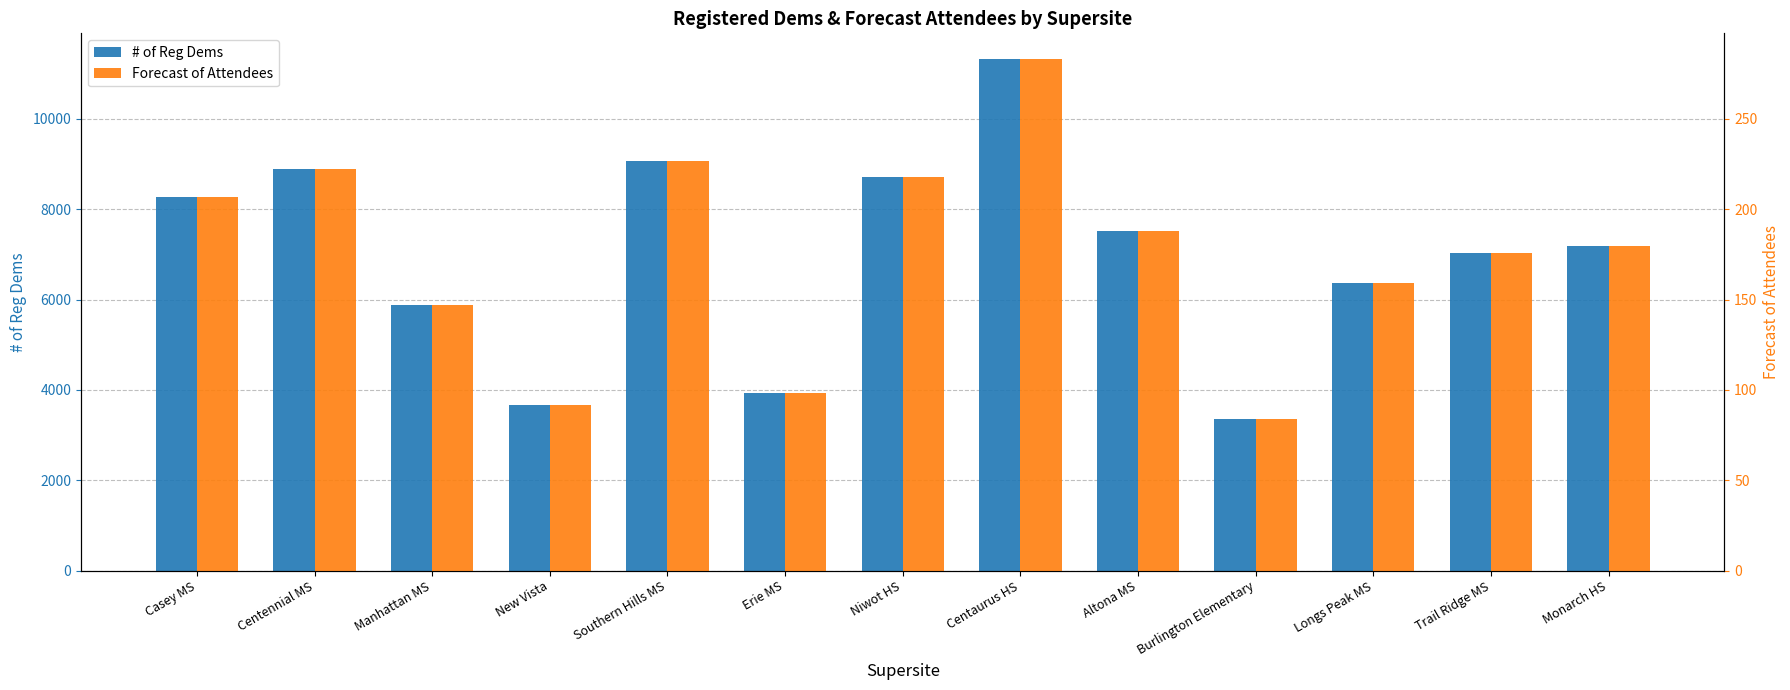

Where is Forecast of Attendees nearest to the value 183?

Monarch HS